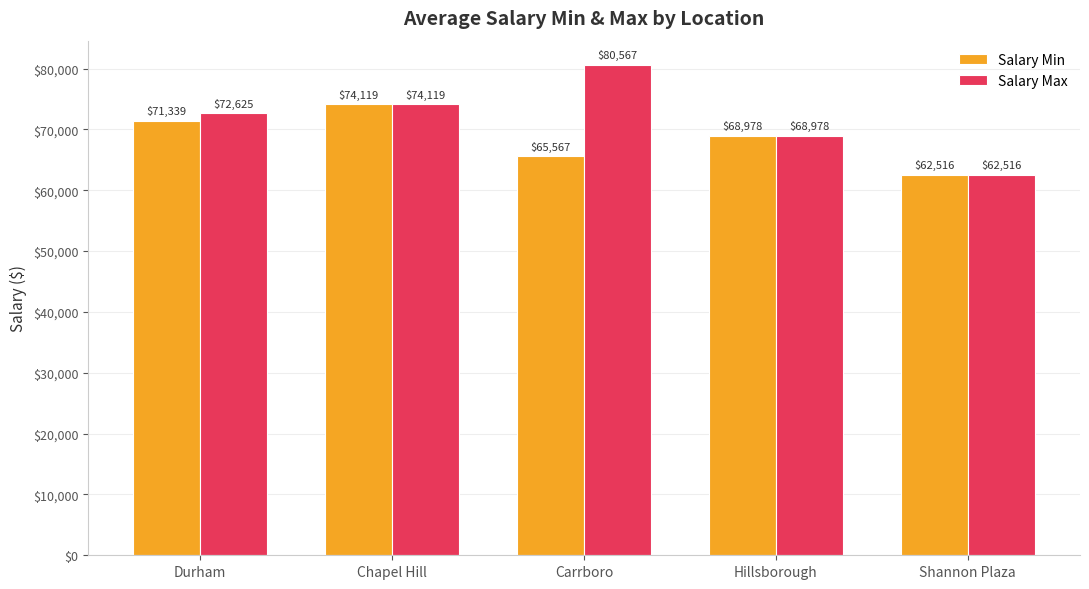

How many distinct data groups are displayed?

2